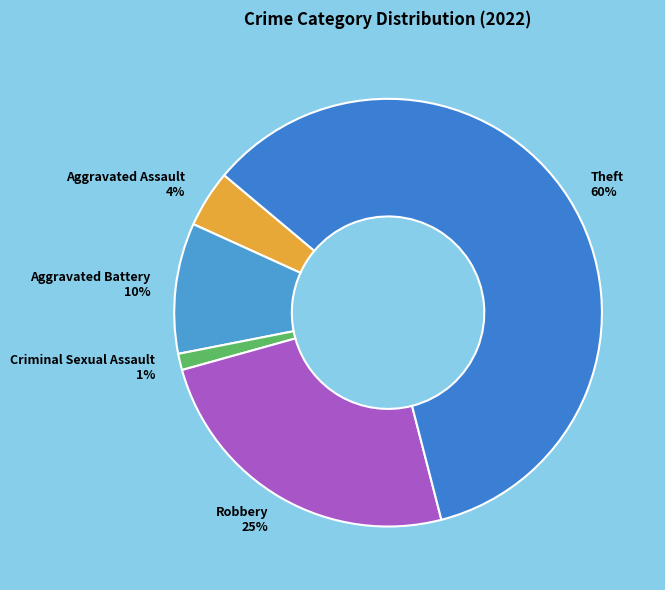

How many segments does this pie chart have?

5